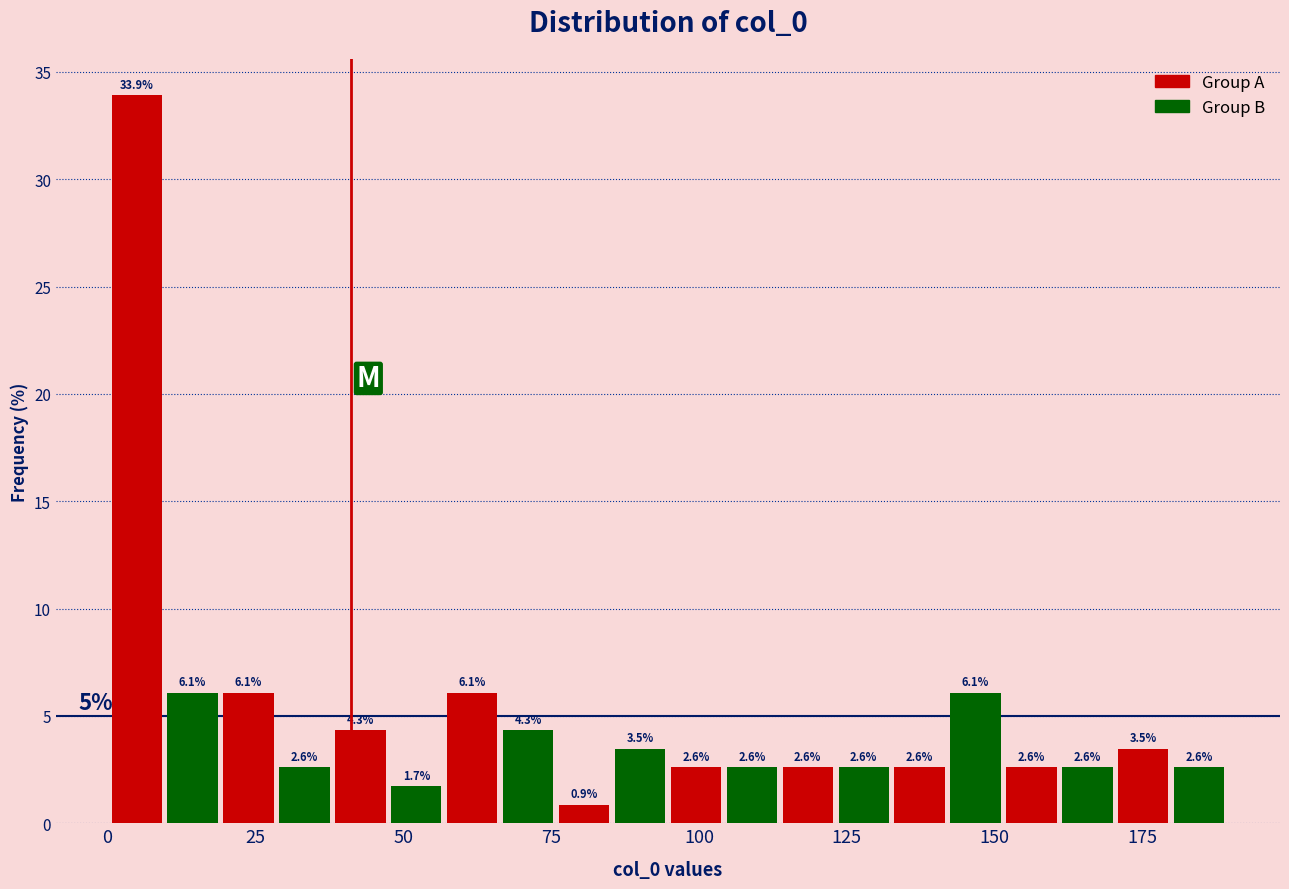

Around what value on the x-axis is the tallest bar? Give the approximate position of its centre, as read against the axis.

5